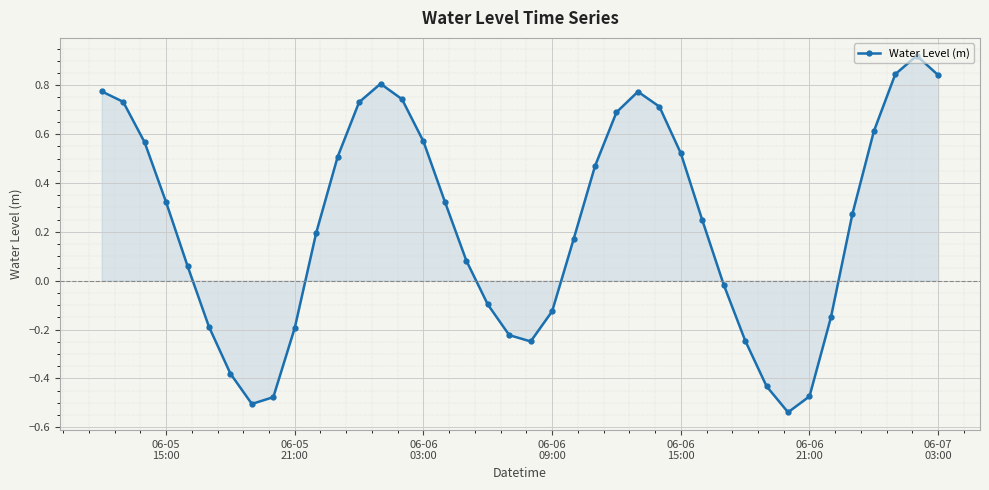

How many interior local valleys (lower than both neighbors) does the data have?

3